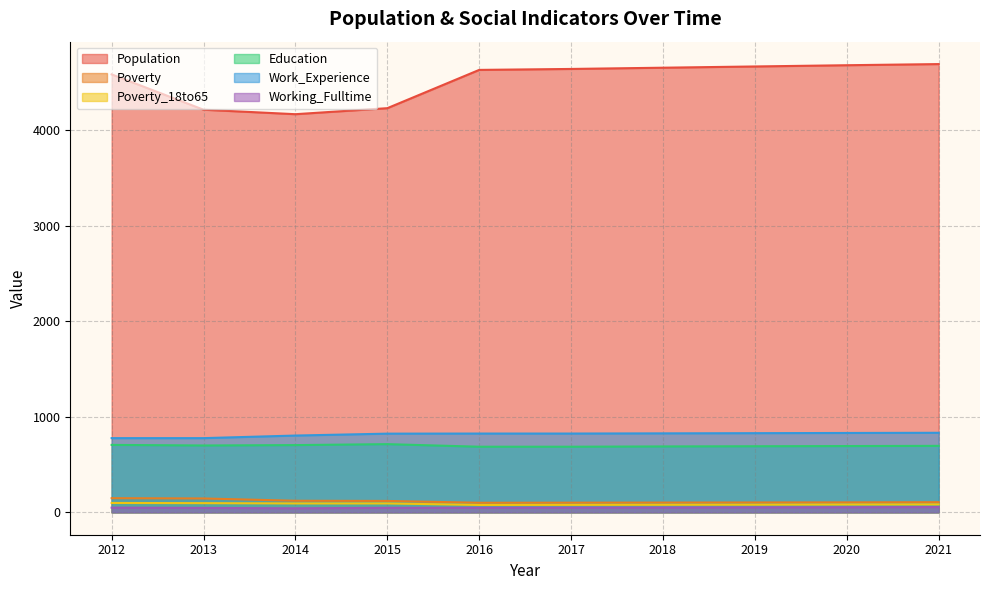

What is the maximum value shown in the chart?

4695